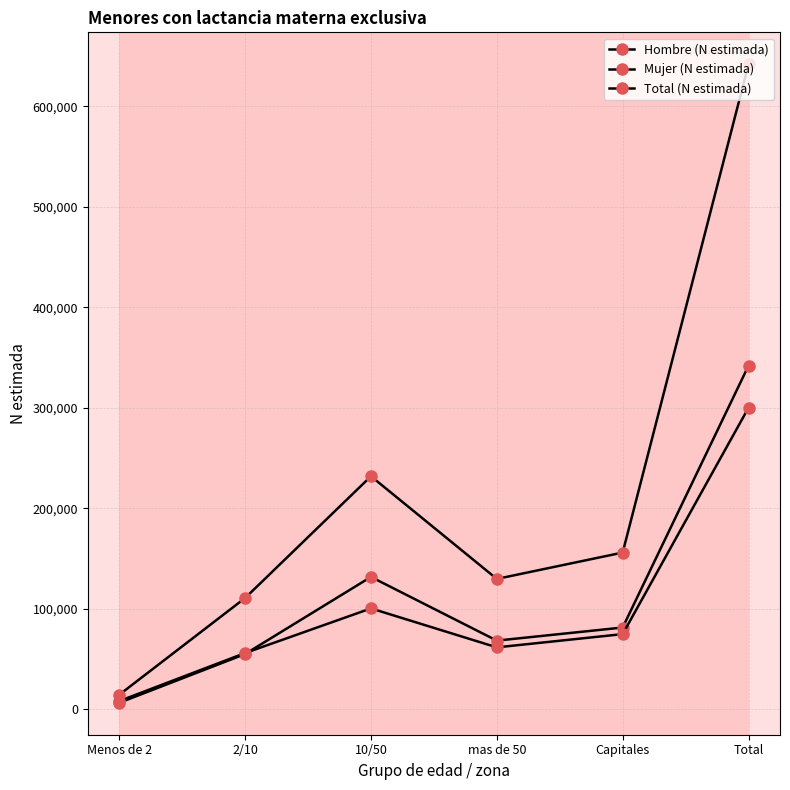

At which label does Total (N estimada) first exceed 155822?

10/50